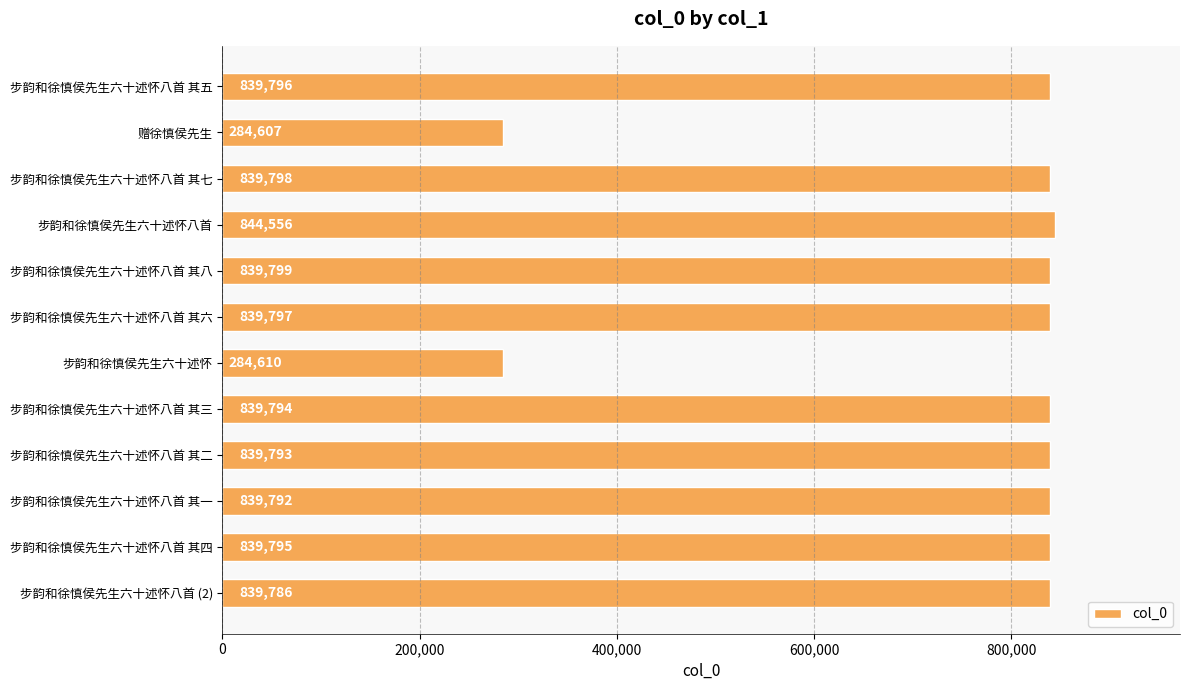

How many values are below 839795?

6